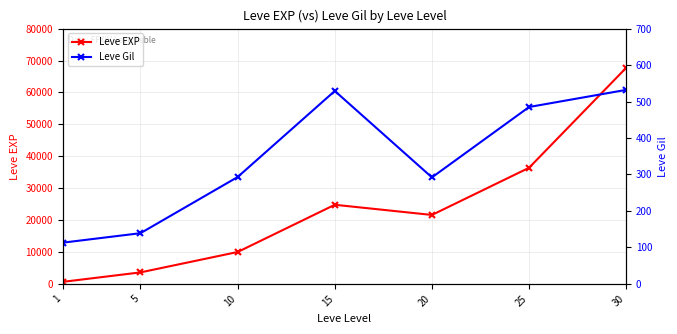

True or false: Leve Gil and Leve EXP intersect in this chart.

False